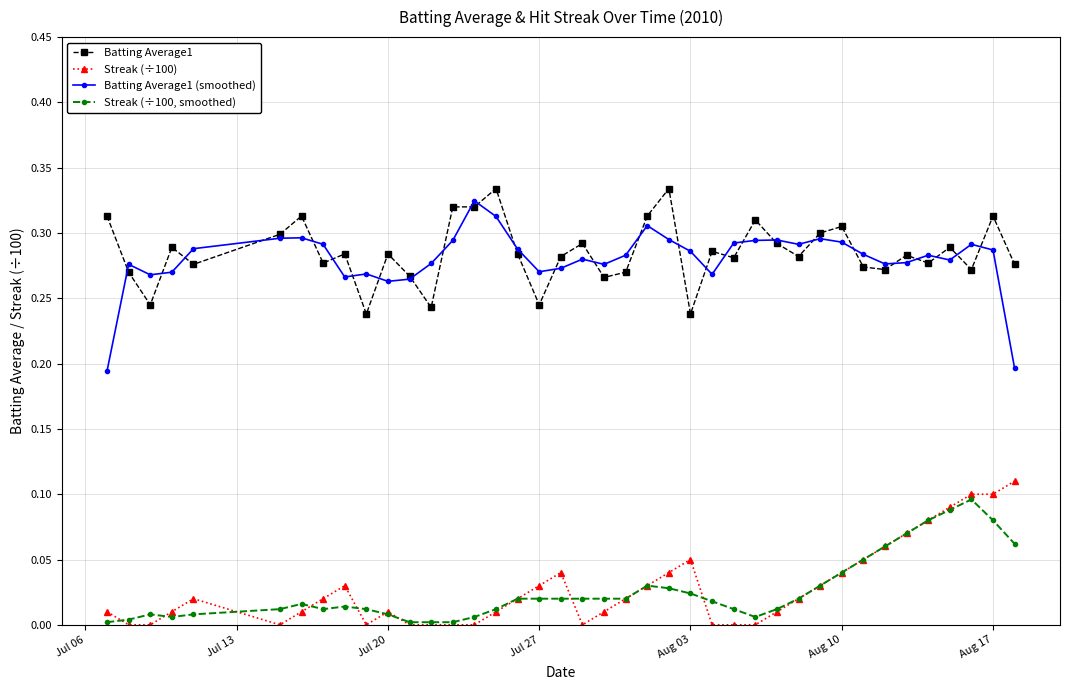

True or false: Batting Average1 and Streak (÷100) cross at least once.

False